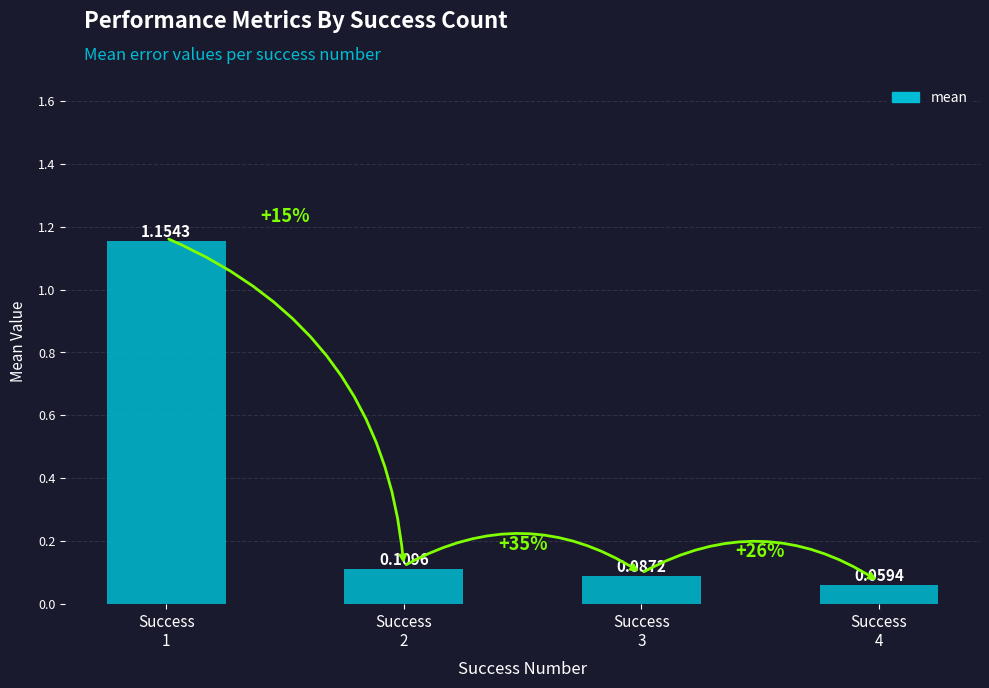

The value at Success
2 is 0.2. True or false?

False